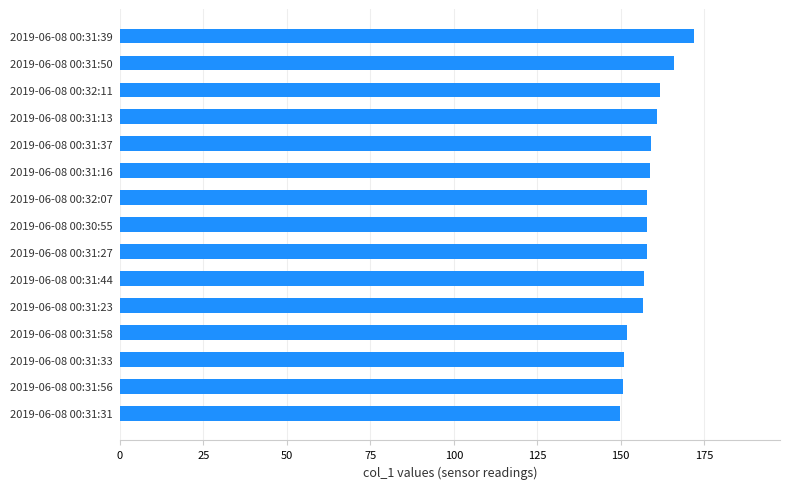

What is the ratio of the value at 2019-06-08 00:31:58 to the value at 2019-06-08 00:32:07?

1.0